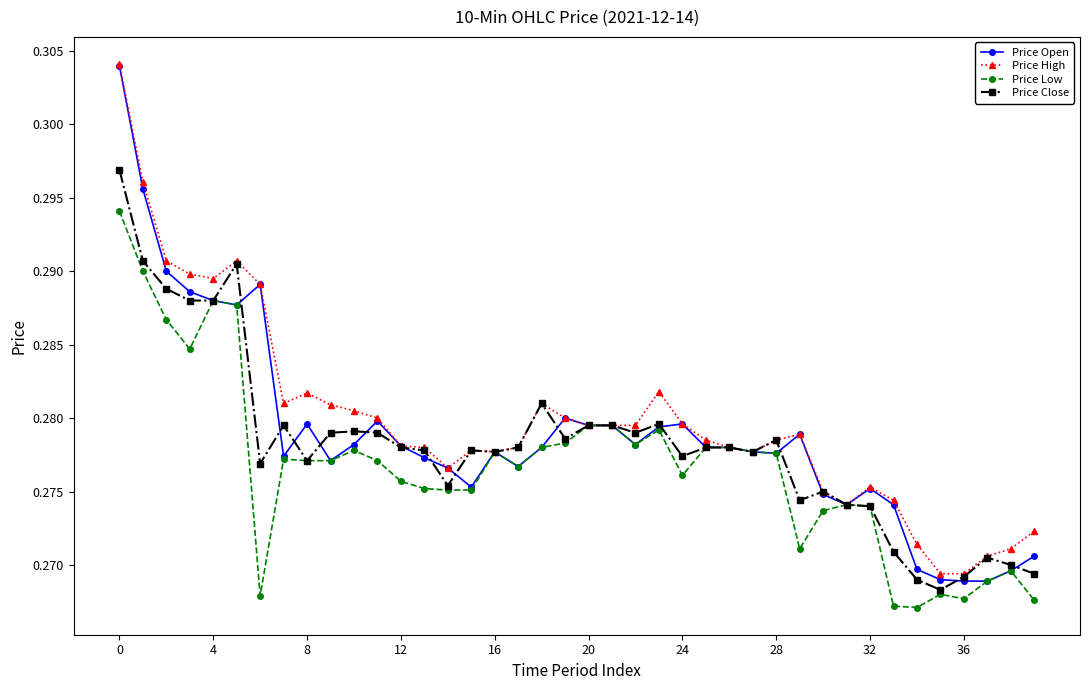

At how many categories does at least one series exceed 0?

40